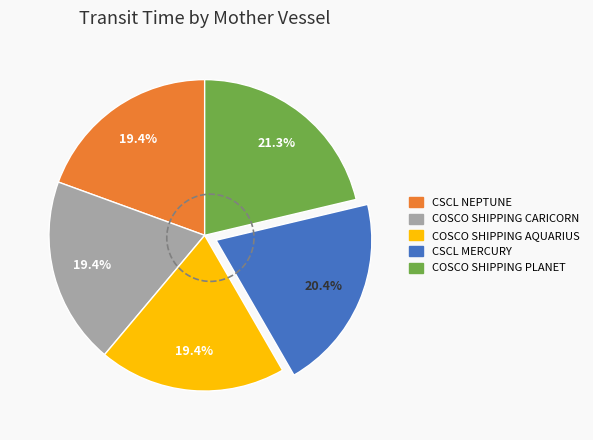

Which category has the biggest portion of the pie?

COSCO SHIPPING PLANET